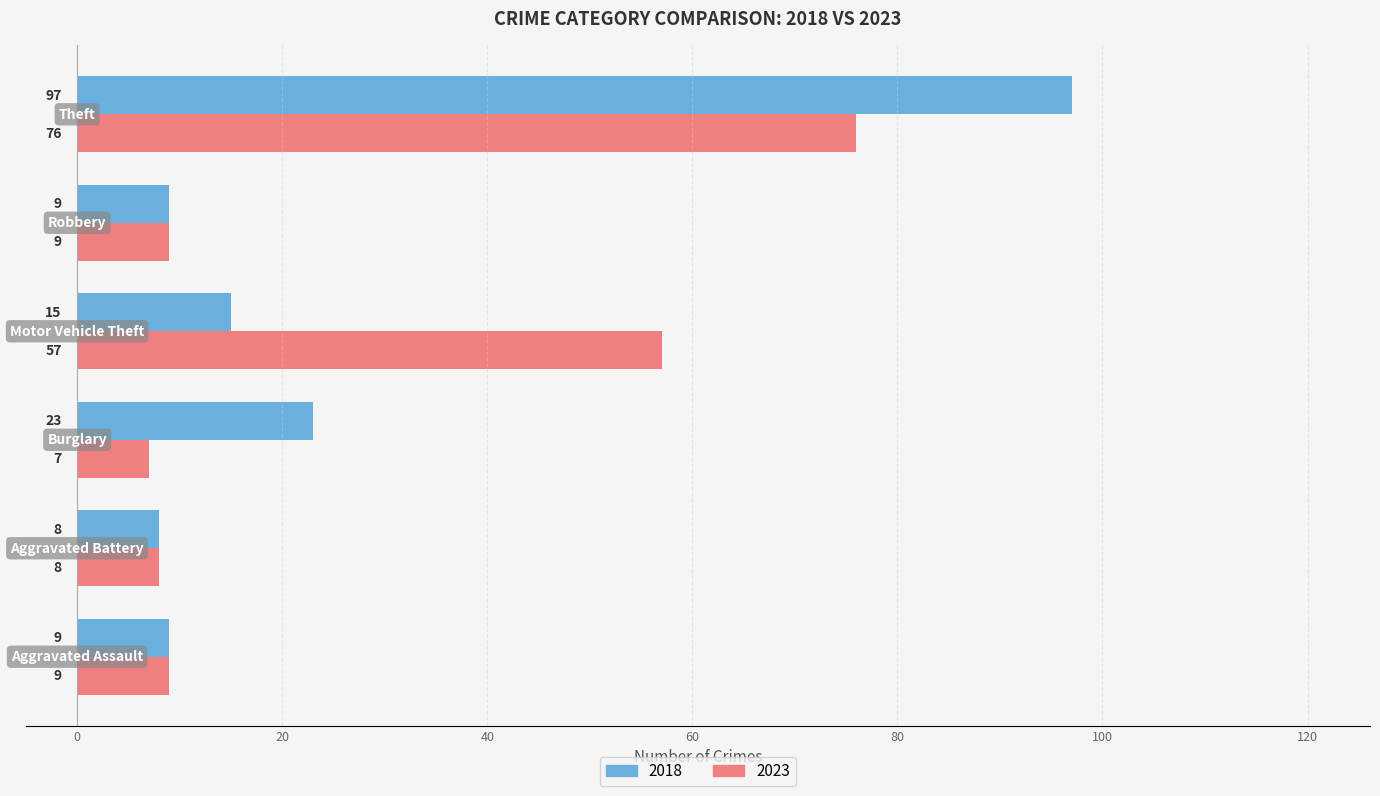

Rank the series by their average value, from lowest to highest.

2018, 2023